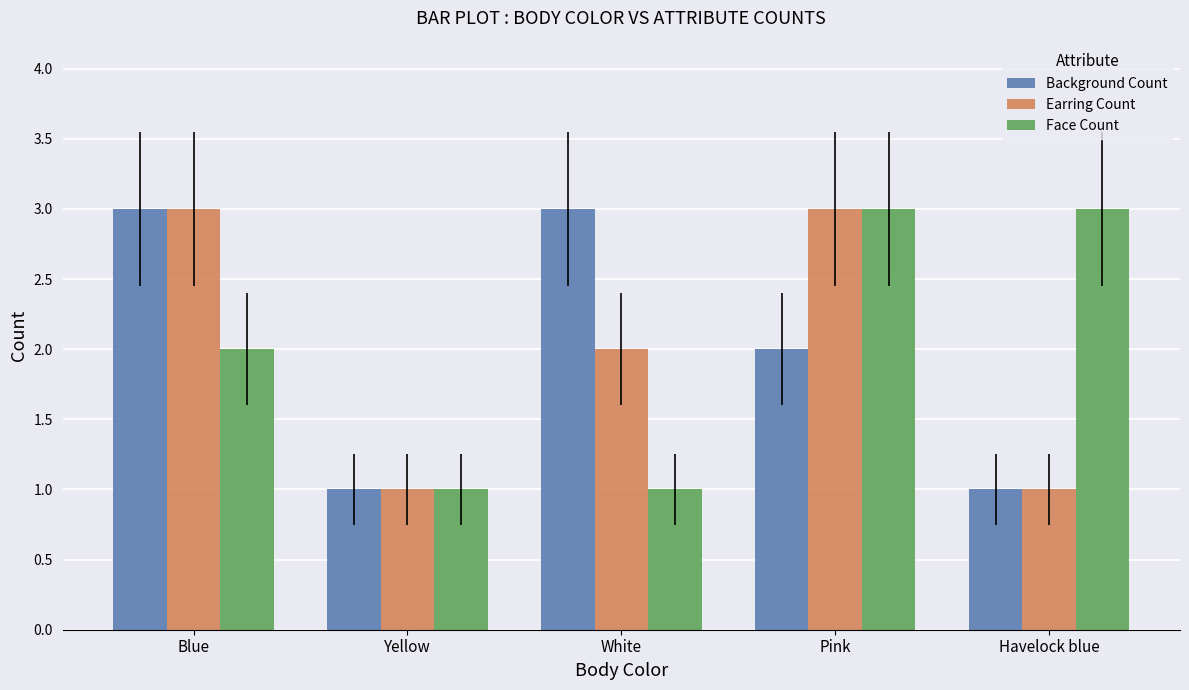

What is the label of the 4th bar from the left?

Pink